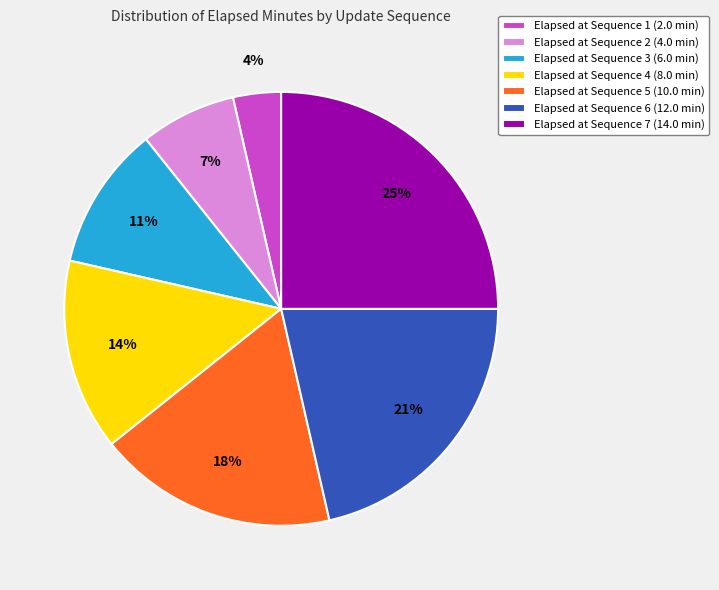

To the nearest percent, what portion does Elapsed at Sequence 5 (10.0 min) represent?

18%